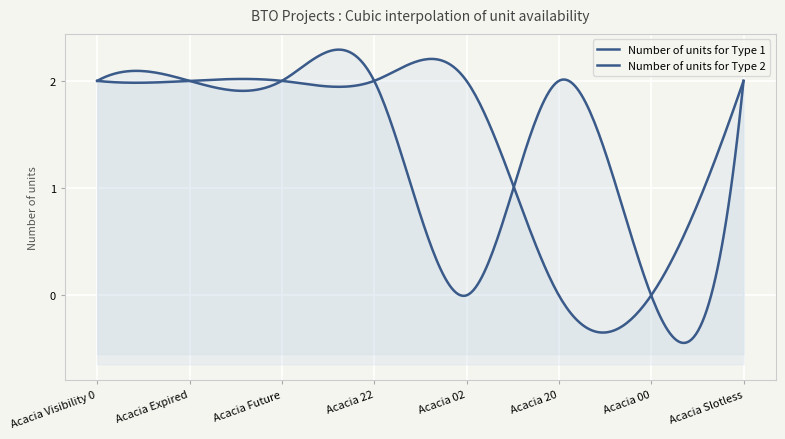

What is the difference between the second highest and second lowest values in the Number of units for Type 1 series?

2